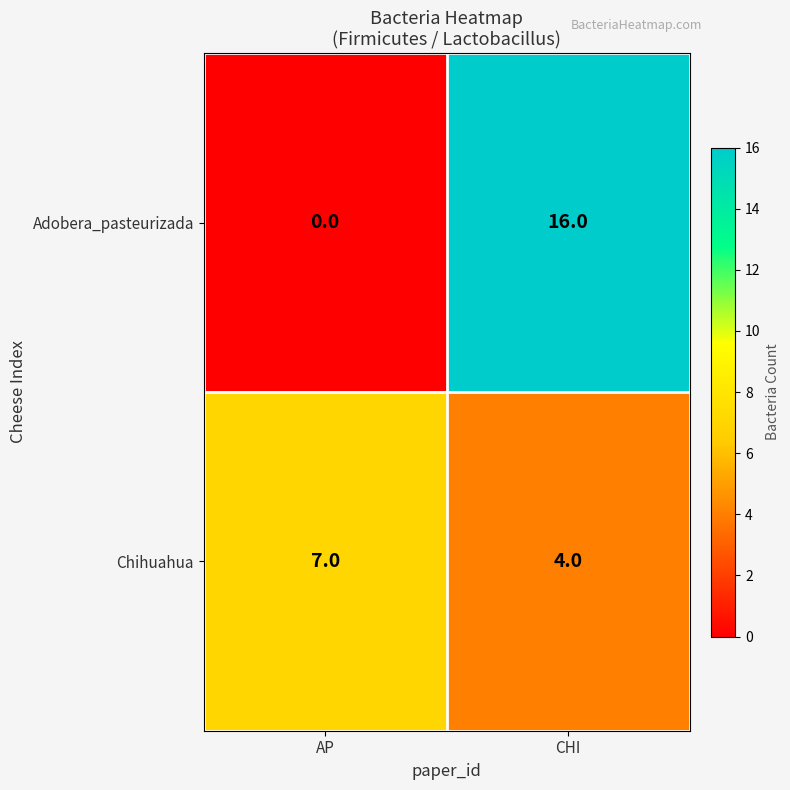

Which series changed the most between AP and CHI?

Adobera_pasteurizada